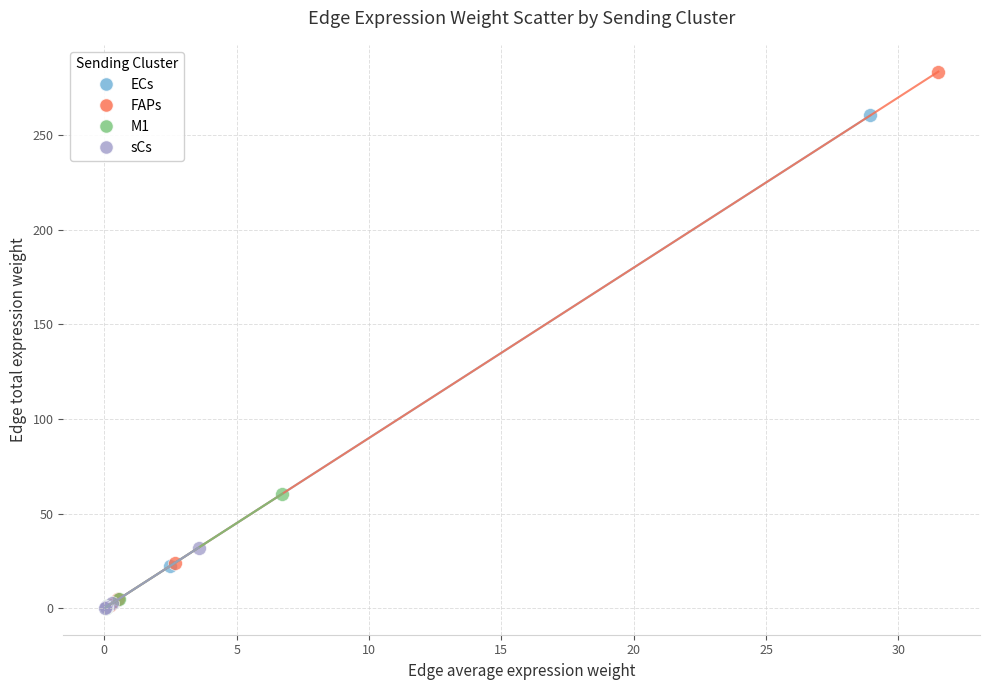

Which series contains the highest Y value?

FAPs